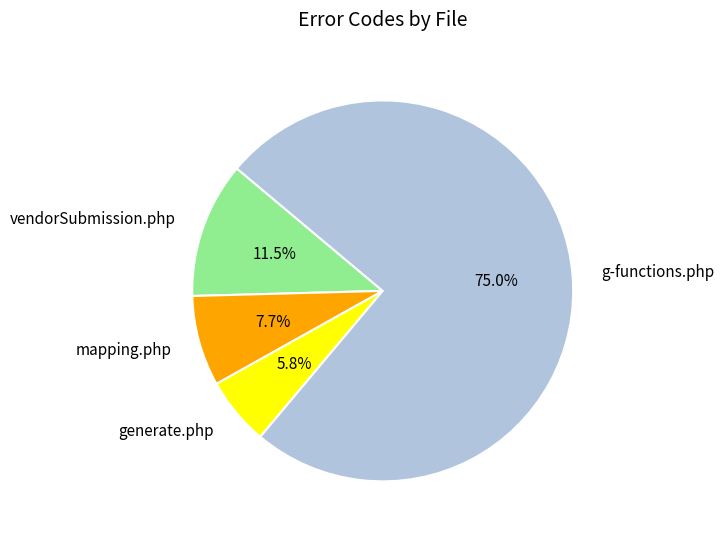

To the nearest percent, what is the difference between the generate.php and g-functions.php slice percentages?

69%